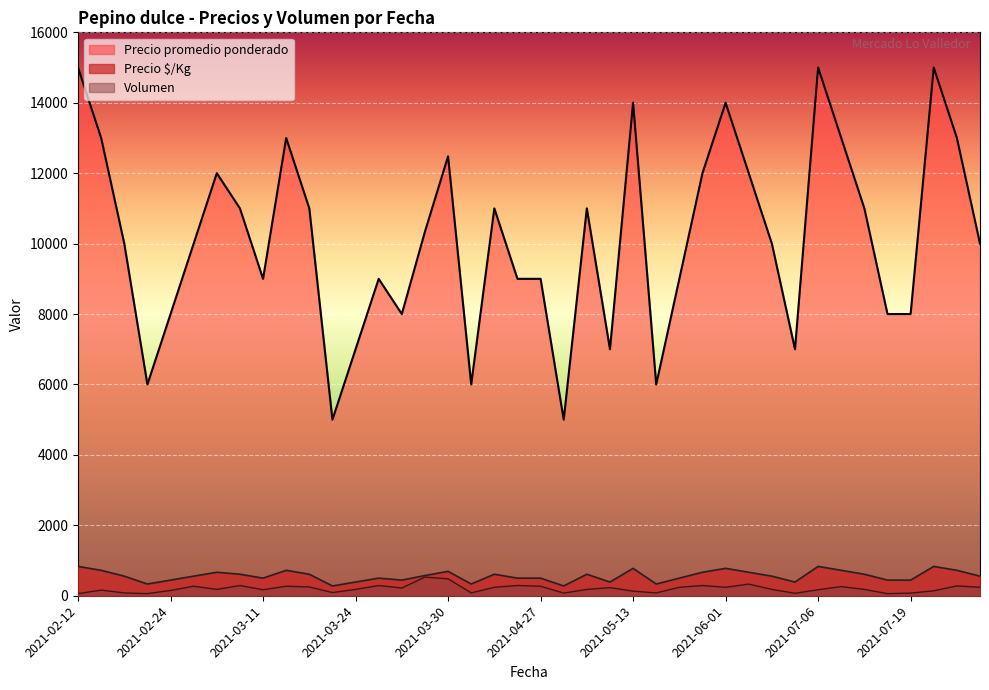

At 2021-02-12, list the series in order from smallest to largest.

Volumen, Precio $/Kg, Precio promedio ponderado